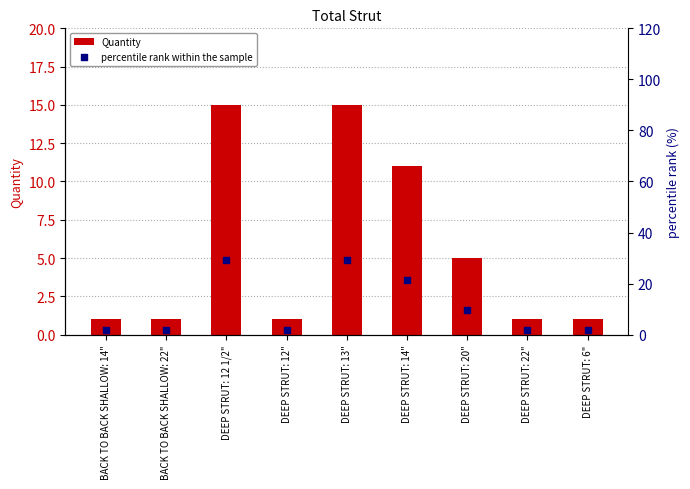

Which series contains the highest Y value?

percentile rank within the sample